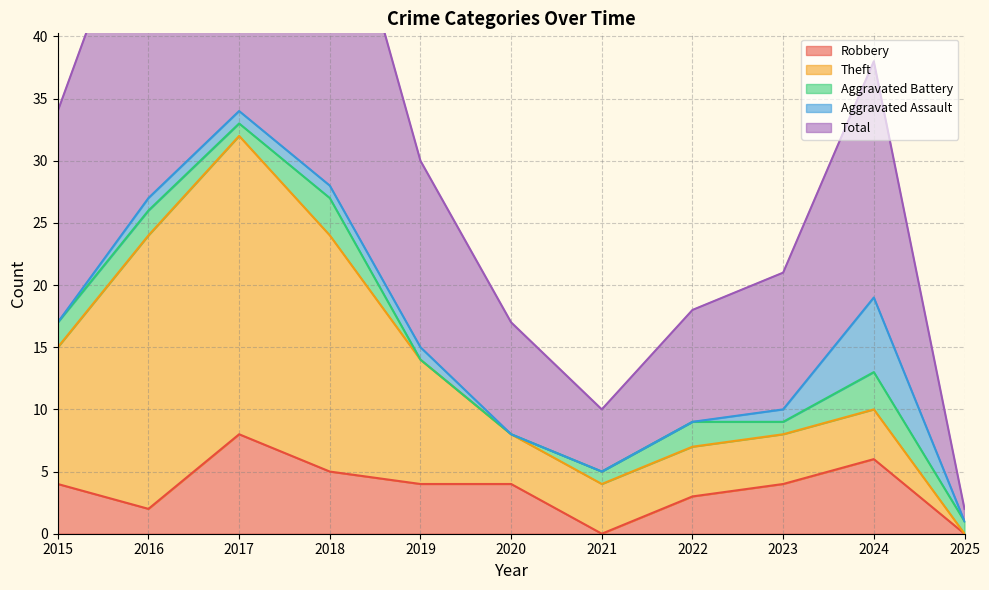

Rank the categories by Aggravated Assault value from highest to lowest.

2024, 2016, 2017, 2018, 2019, 2023, 2015, 2020, 2021, 2022, 2025